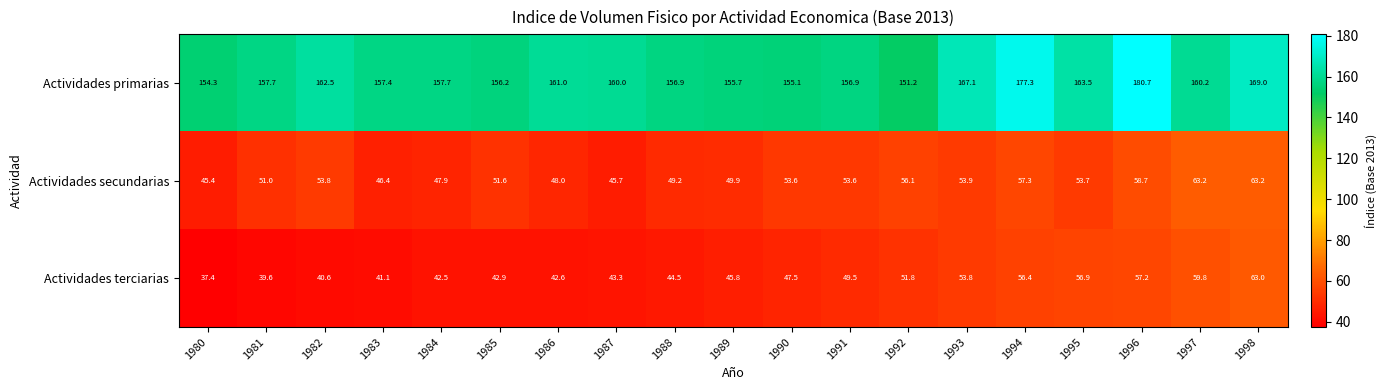

Rank the series at 1988 from lowest to highest value.

Actividades terciarias, Actividades secundarias, Actividades primarias